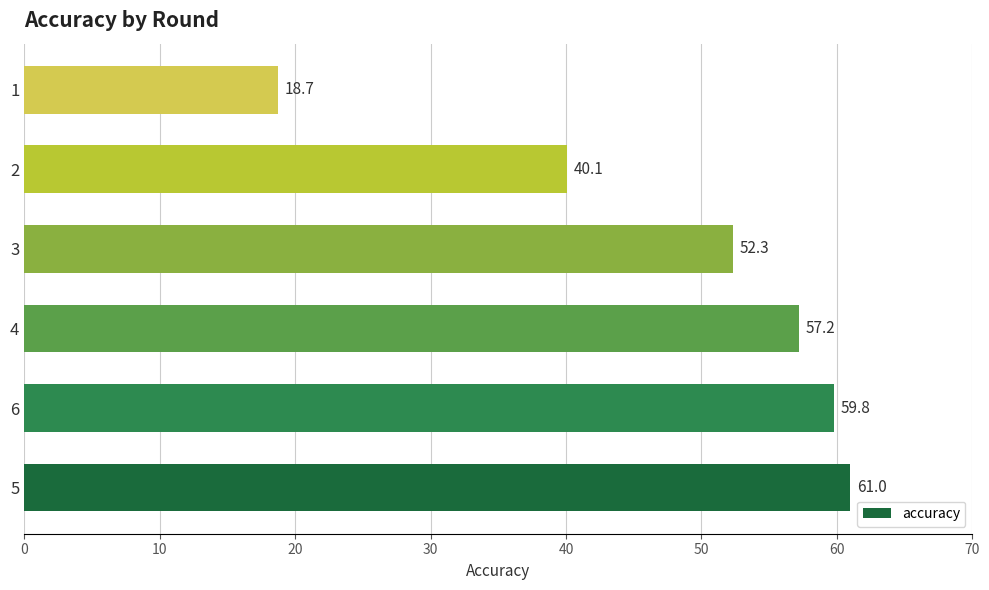

What is the sum of all values?

289.1